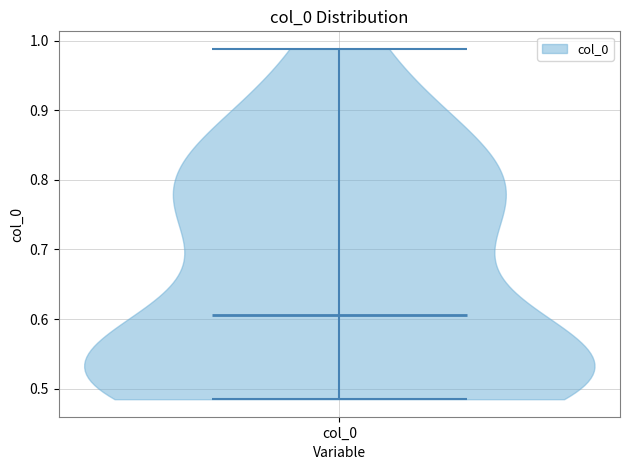

Read this violin plot against the y-axis: where its median line is, and the lowest and highest points the violin reaches. The values are not printed on the chart, so give them approximately, as read against the axis.

median line 0.61, lowest point 0.48, highest point 0.99